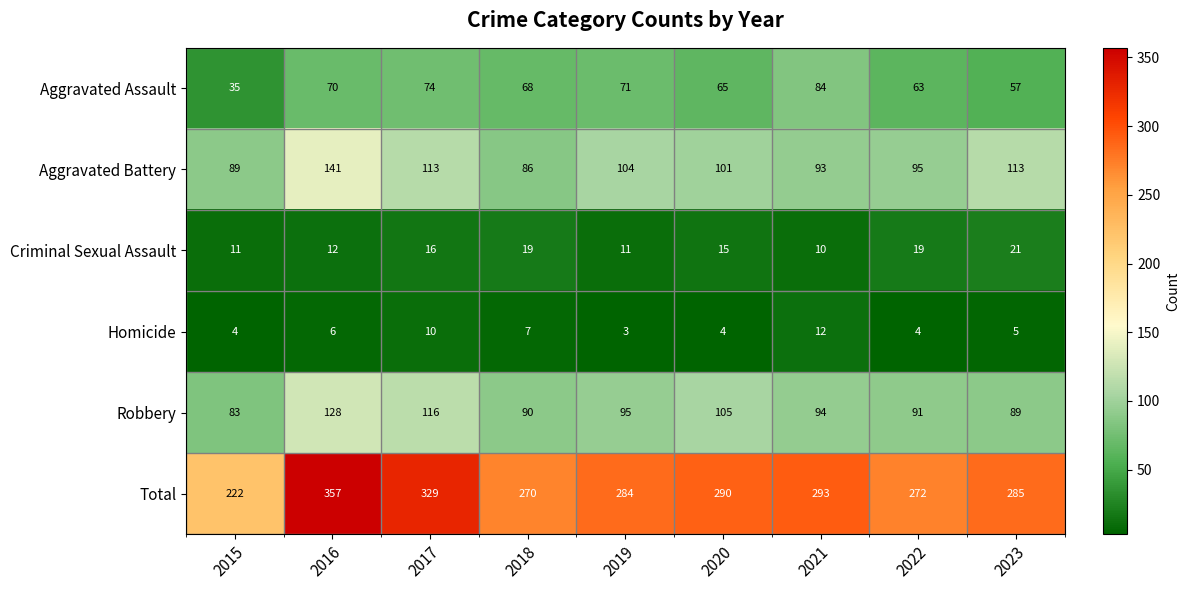

What value does the Homicide series have at 2019?

3